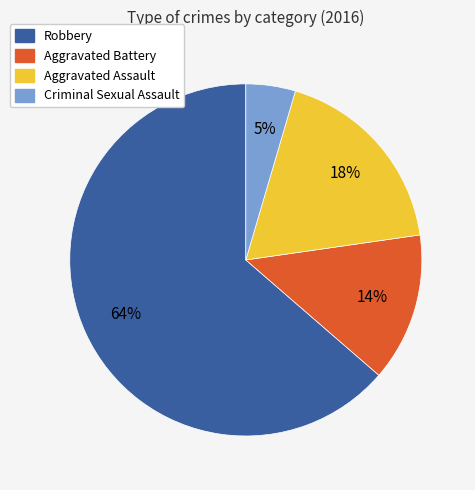

Does any single category account for the majority?

Yes